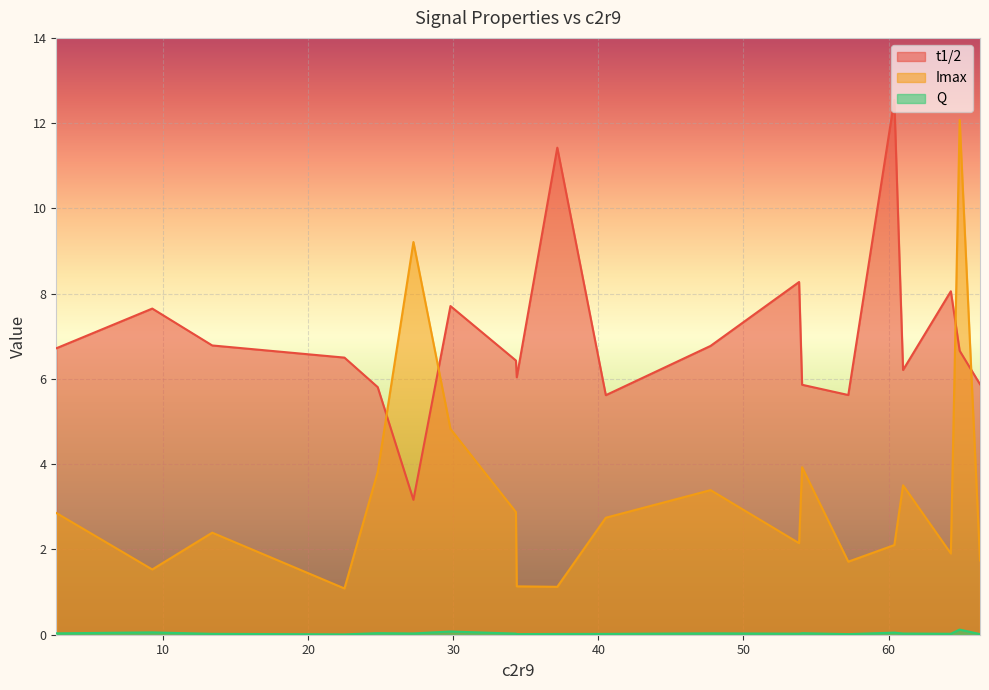

Which series has the largest range (max minus min)?

Imax